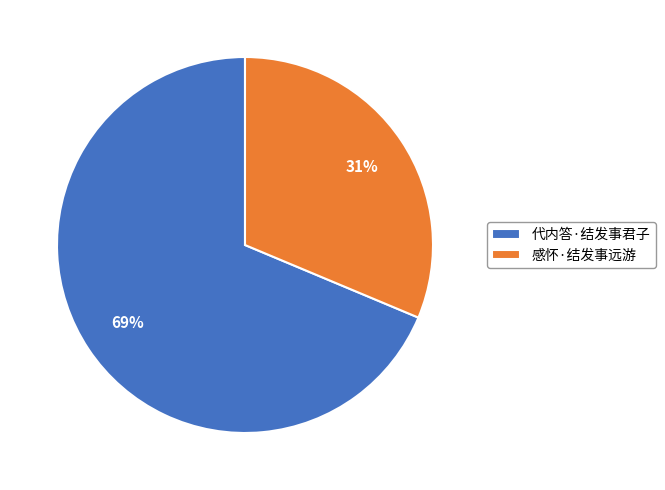

Which category has the biggest portion of the pie?

代内答·结发事君子